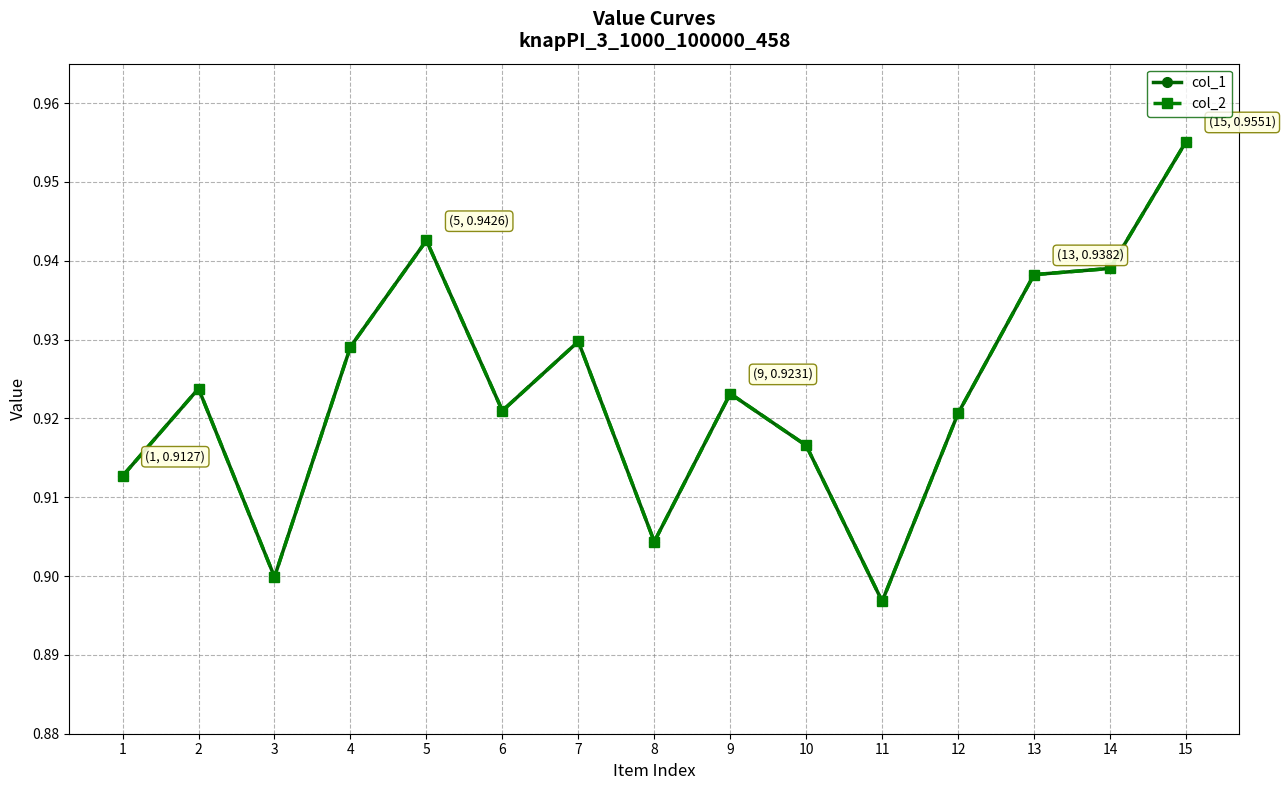

Does the chart have visible grid lines?

Yes